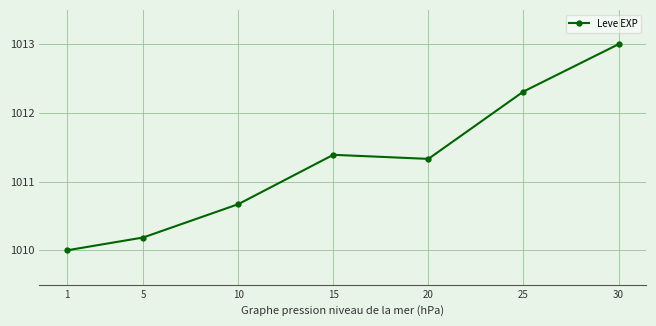

Reading left to right, transcribe all the data shown in this chart.

1010.0	1010.2	1010.7	1011.4	1011.3	1012.3	1013.0